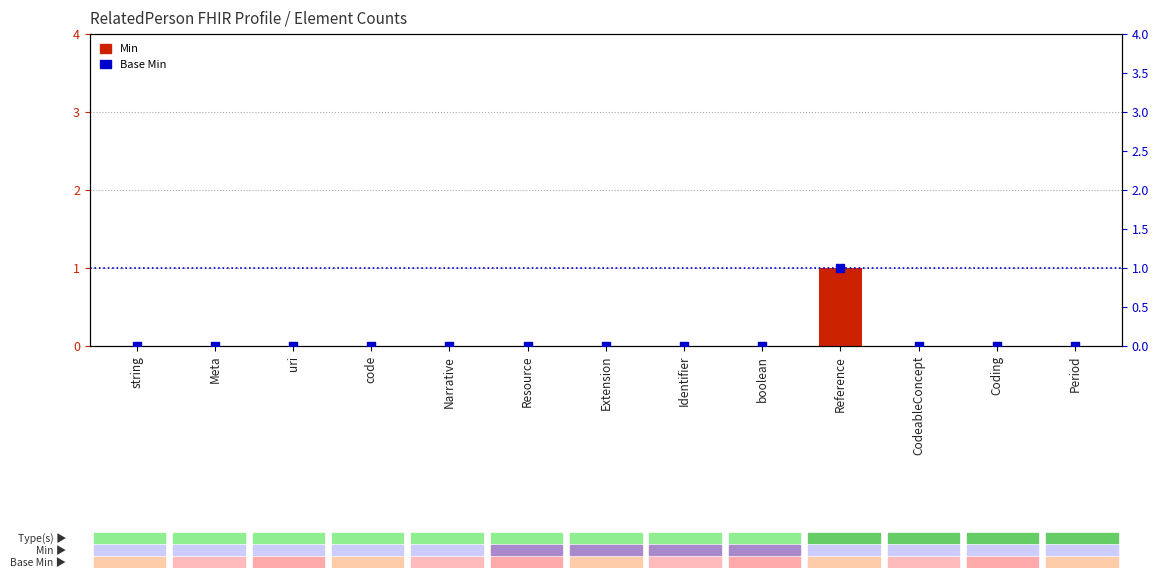

Which series reaches the maximum Y coordinate?

Min